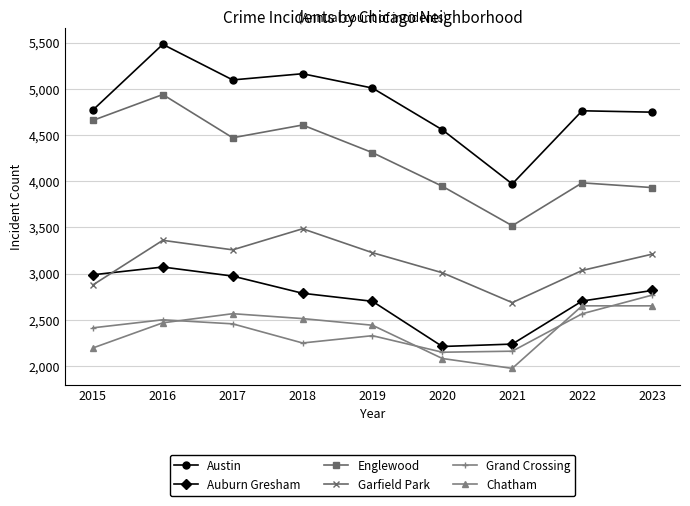

What is the maximum value shown in the chart?

5481